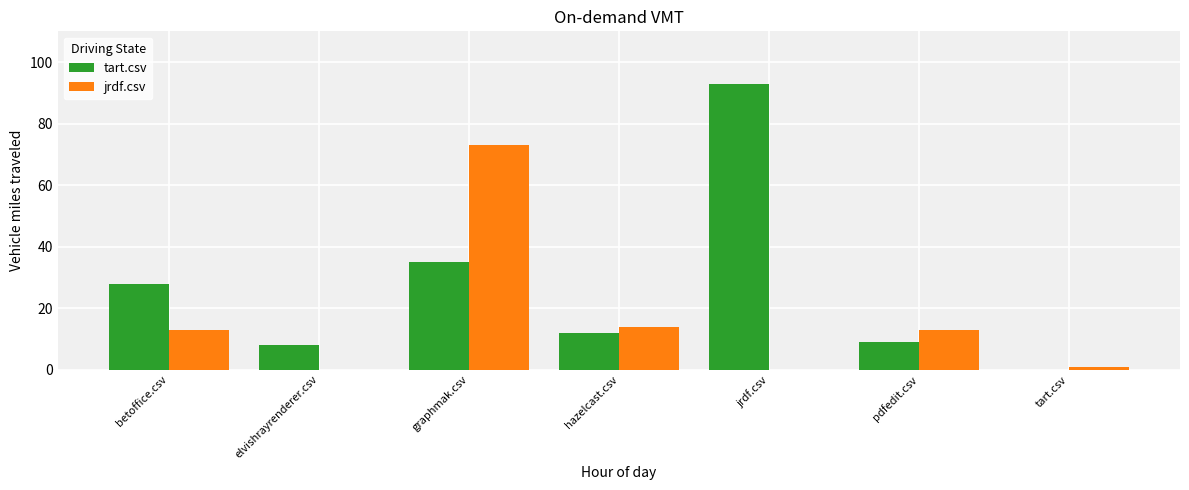

At which label is tart.csv closest to 46?

graphmak.csv